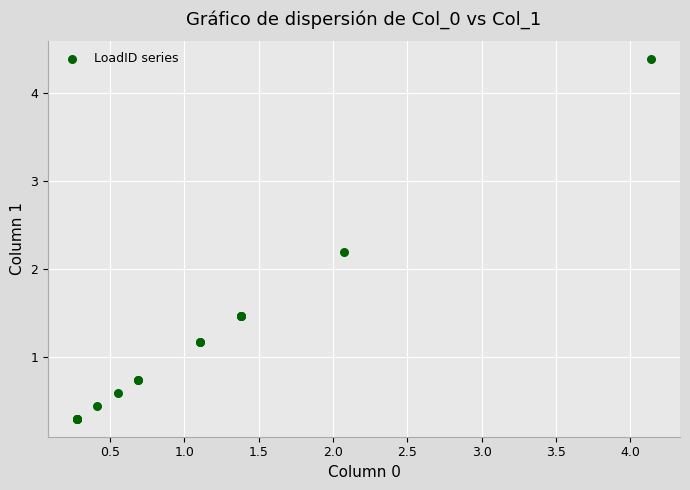

What Y value in the scatter plot is closest to 2?

2.2